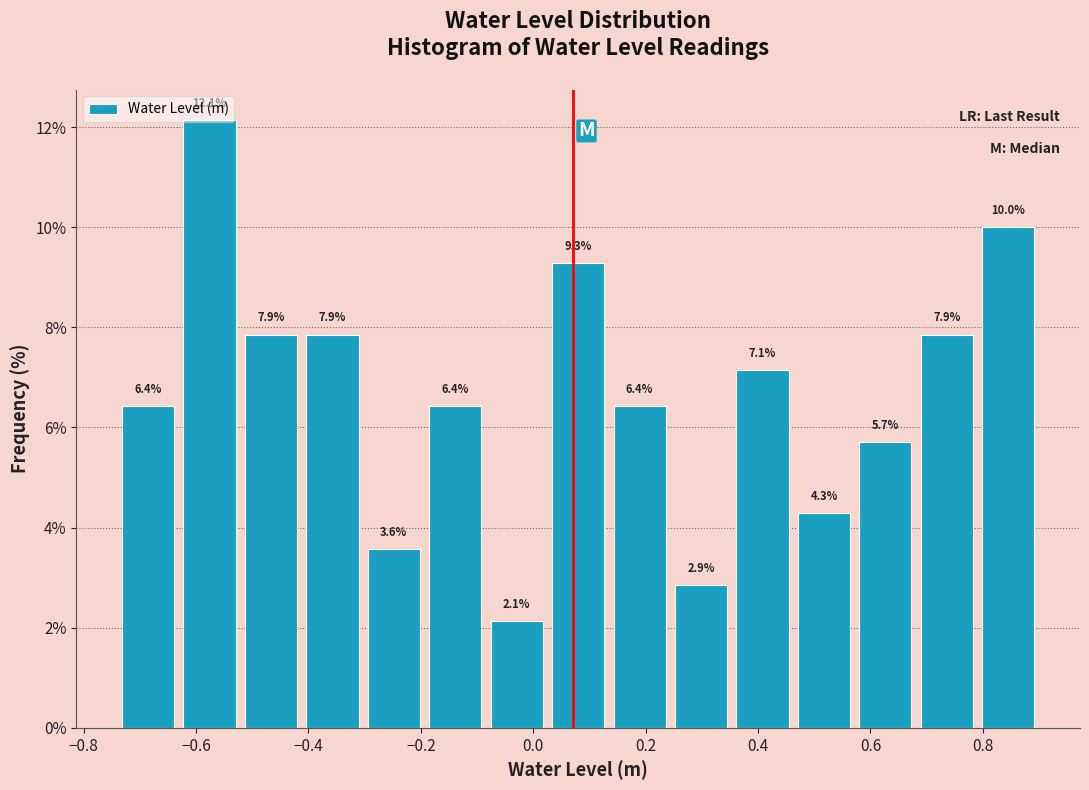

Reading left to right, transcribe this chart: for each bar, give the range it covers on the x-axis and its height. The bar edges are not printed on the chart, so give them approximately, as read against the axis.

-0.74 to -0.64: 6.4
-0.64 to -0.52: 12.1
-0.52 to -0.42: 7.9
-0.42 to -0.30: 7.9
-0.30 to -0.20: 3.6
-0.20 to -0.08: 6.4
-0.08 to 0.02: 2.1
0.02 to 0.14: 9.3
0.14 to 0.24: 6.4
0.24 to 0.36: 2.9
0.36 to 0.46: 7.1
0.46 to 0.58: 4.3
0.58 to 0.68: 5.7
0.68 to 0.80: 7.9
0.80 to 0.90: 10.0